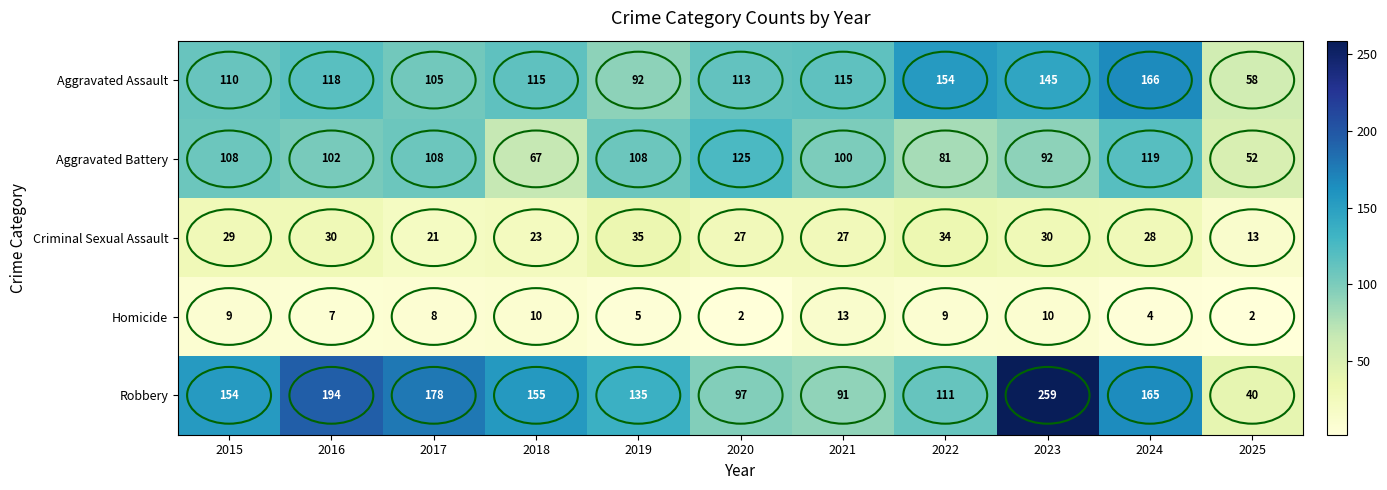

List the series in order of their peak value, highest first.

Robbery, Aggravated Assault, Aggravated Battery, Criminal Sexual Assault, Homicide